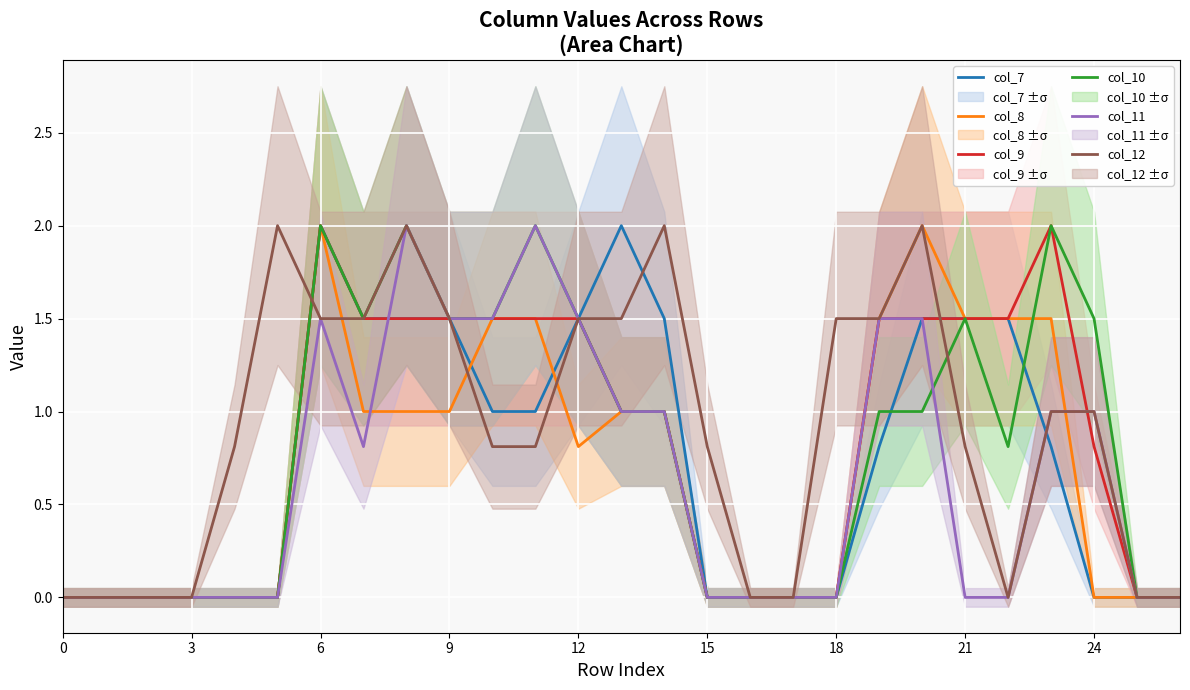

How many lines are shown in the chart?

6